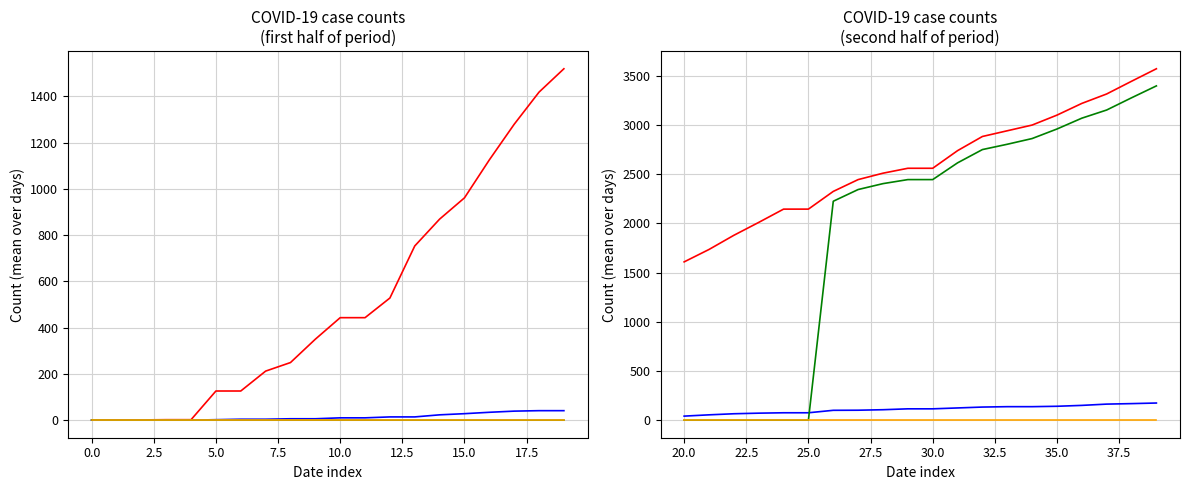

Is this an area chart (filled region under the line)?

No